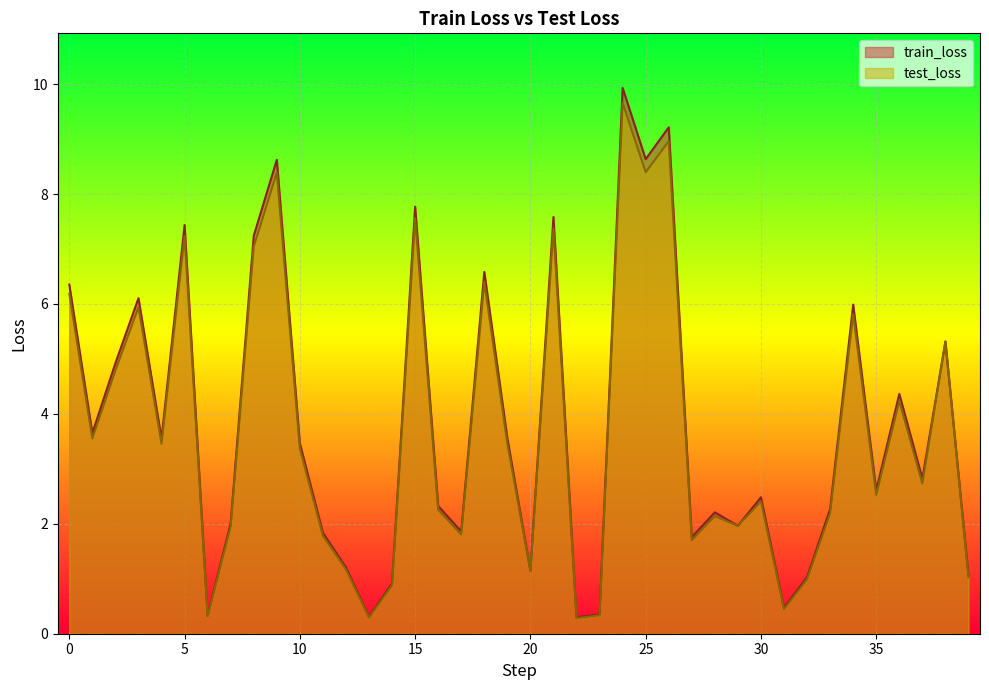

Is it true that test_loss equals 3.0 at 17?

False